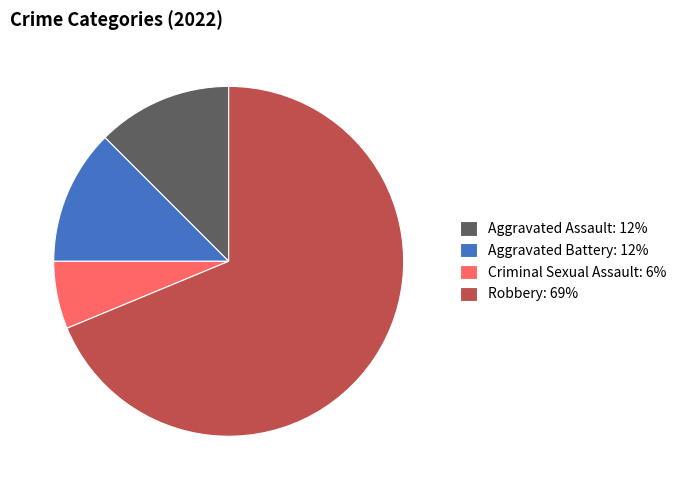

Which category has the smallest portion of the pie?

Criminal Sexual Assault